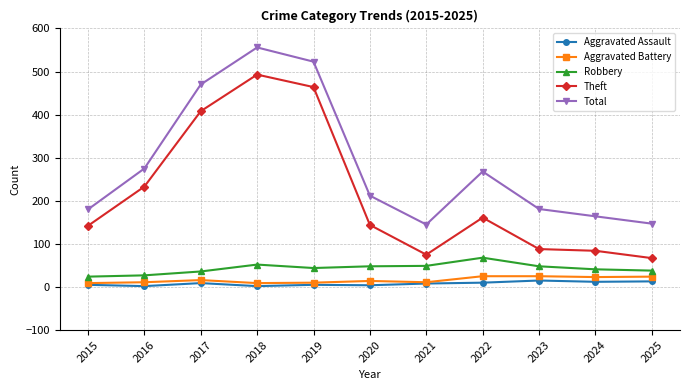

Is the value of Total at 2021 greater than the value of Robbery at 2015?

Yes